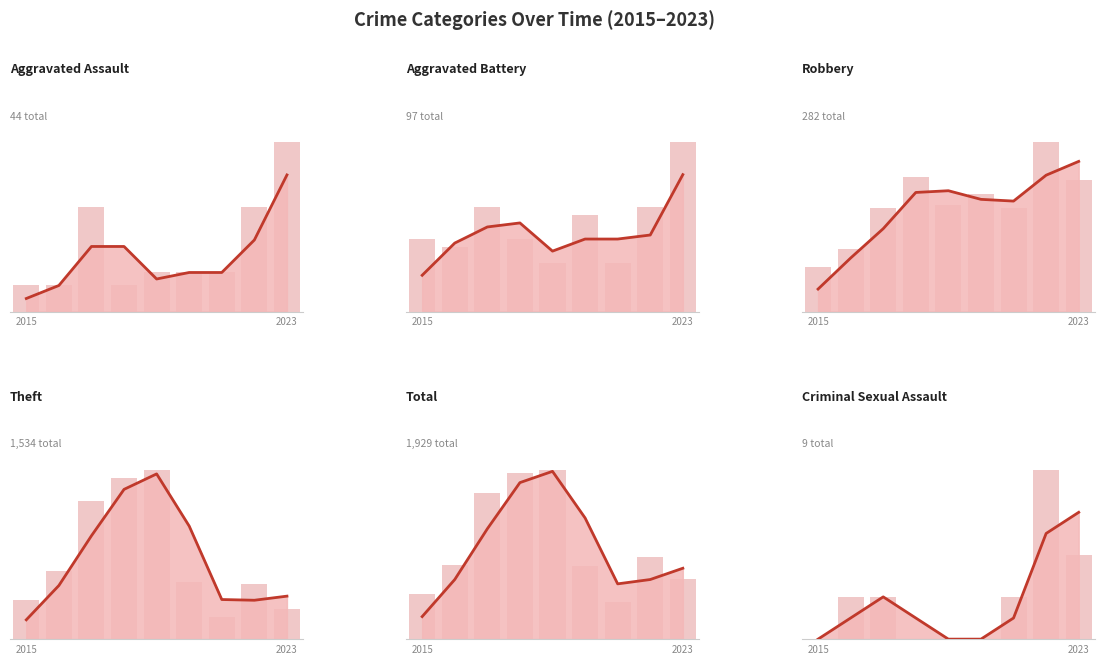

True or false: Aggravated Battery has a value of 14.3 at 7.

False